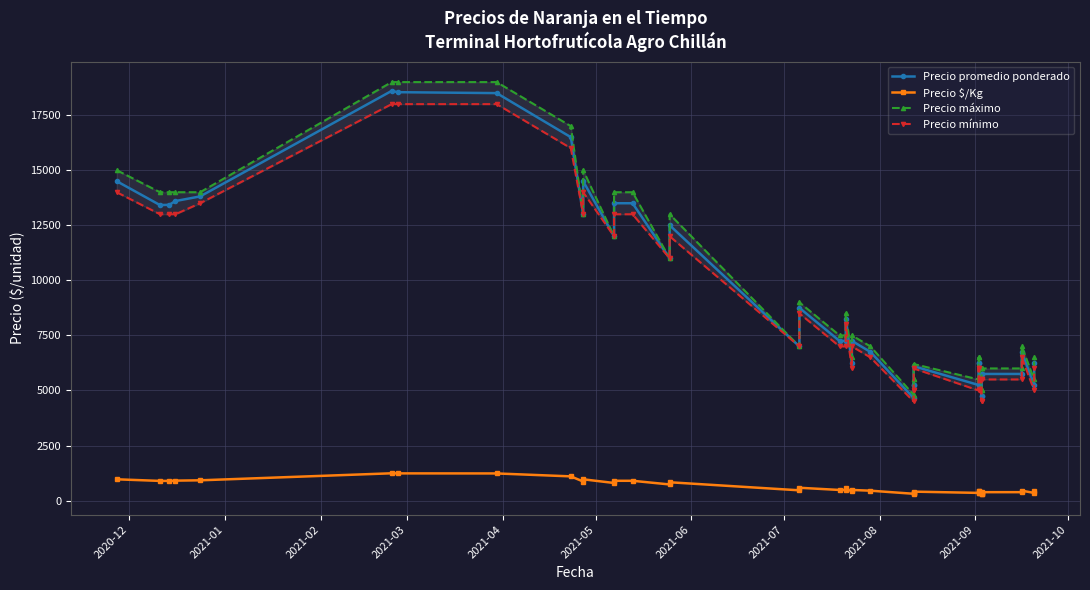

True or false: Precio $/Kg has more than 2 points higher than both neighbors.

True